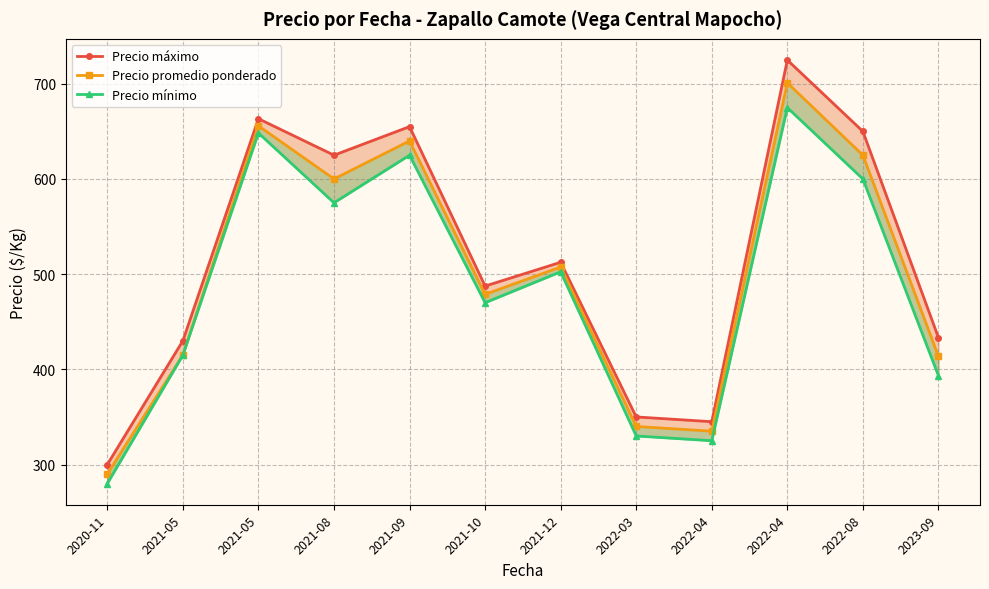

How many lines are shown in the chart?

3